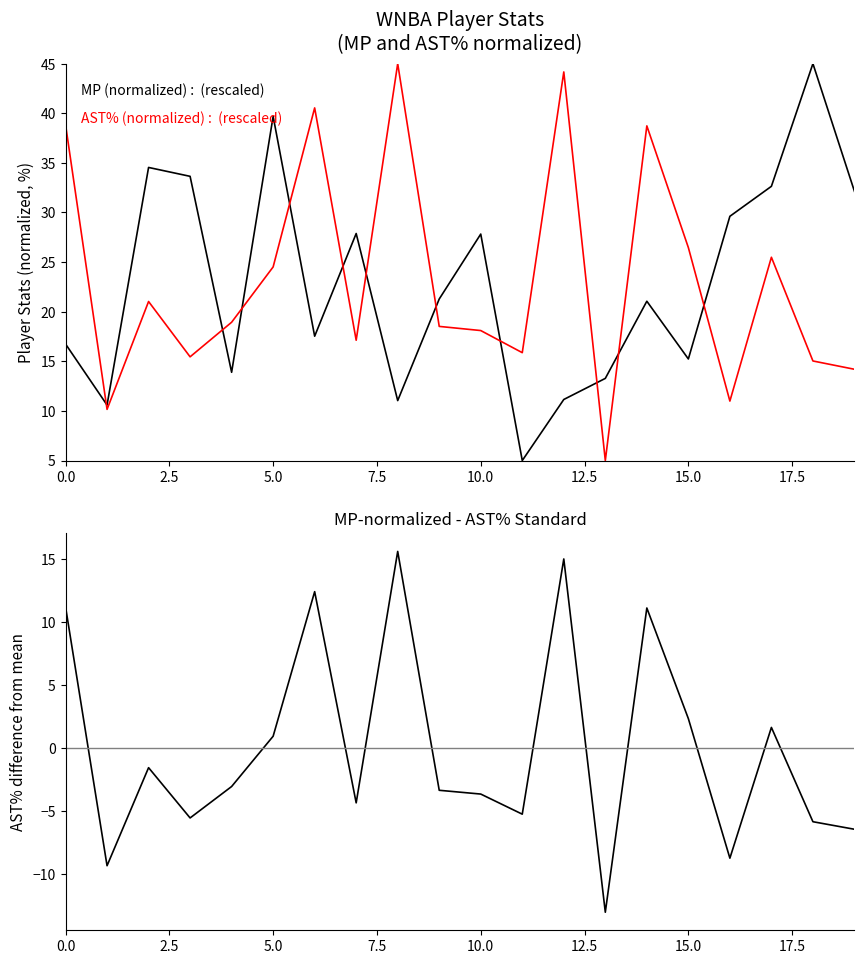

The value of MP (normalized) at 10 is 6.3. True or false?

False